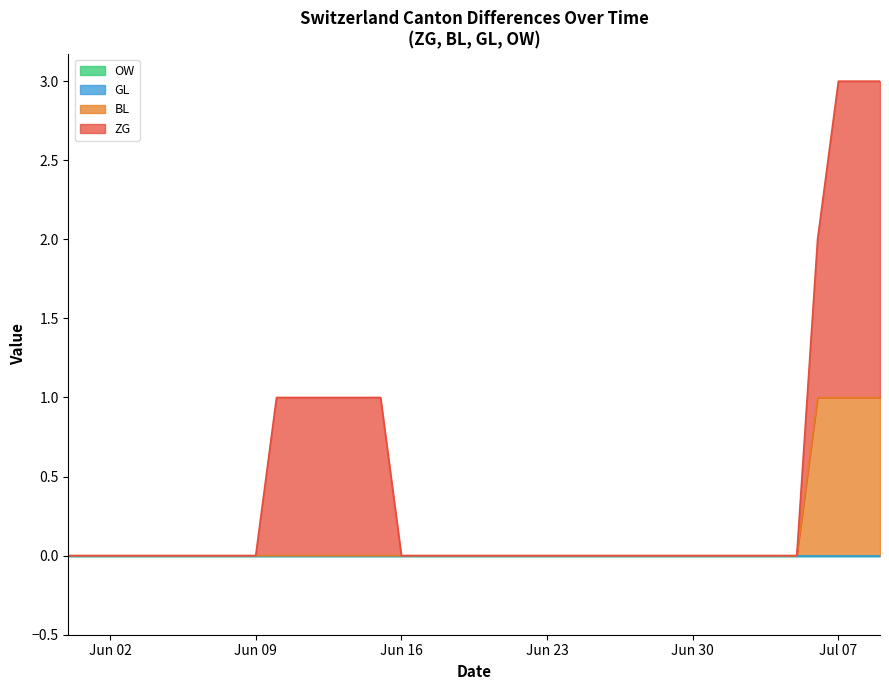

What is the difference between the maximum and minimum values in the ZG series?

2